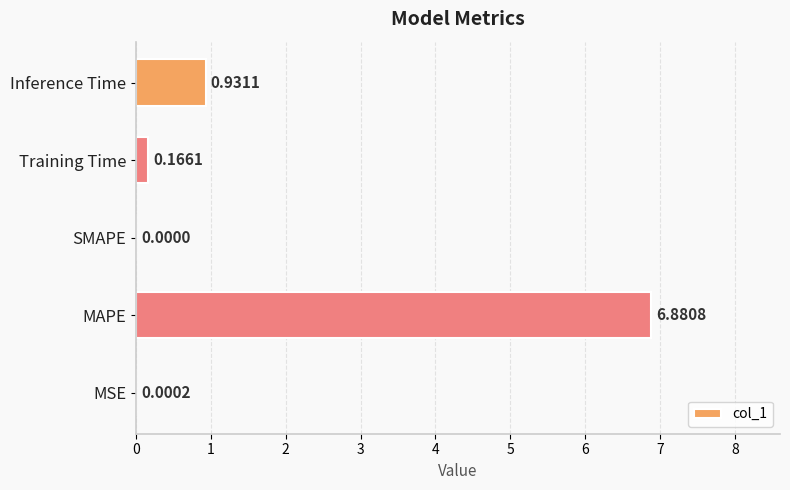

At which label is the value closest to 3?

Inference Time